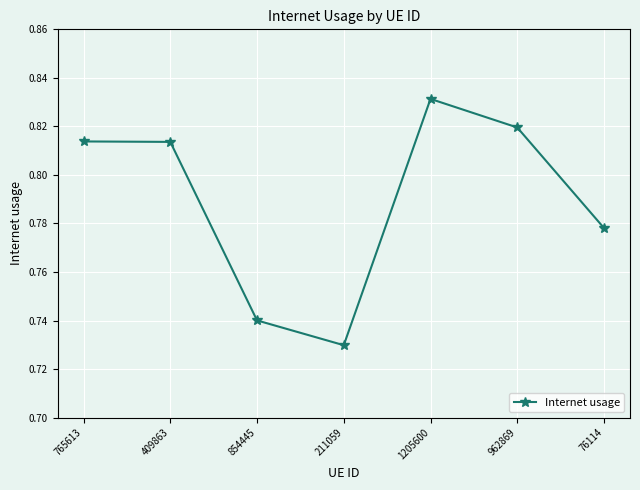

True or false: the data shows 1.4 at 409863.

False